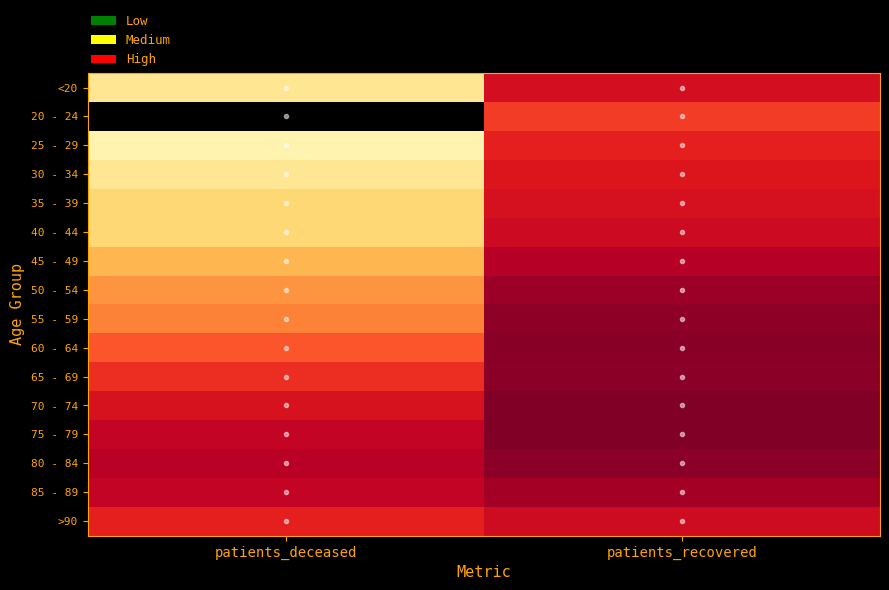

Which has a higher value, patients_deceased or patients_recovered?

patients_recovered